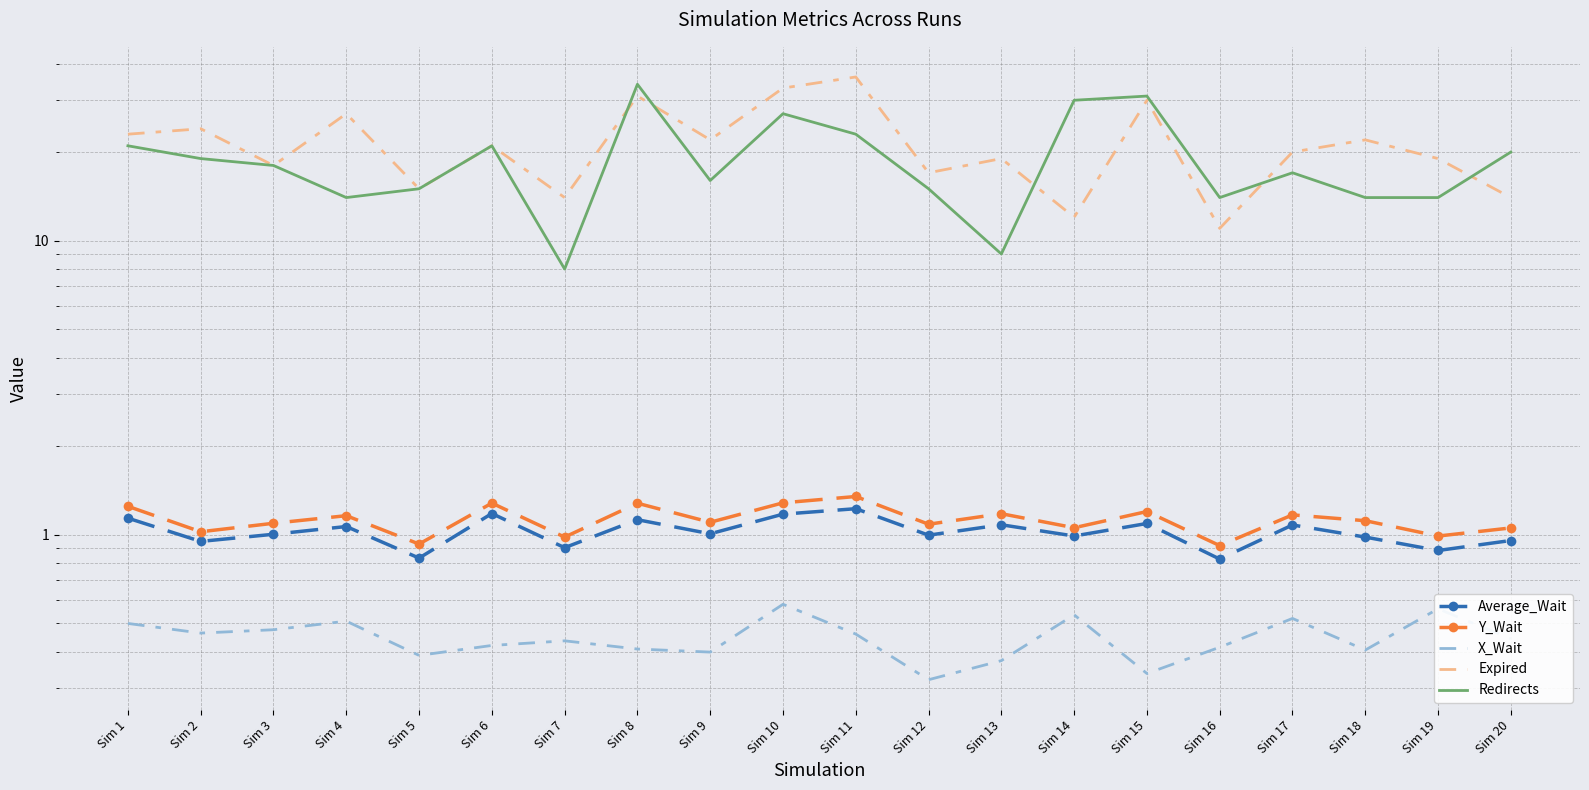

What is the sum of the Redirects values at Sim 1 and Sim 4?

35.0